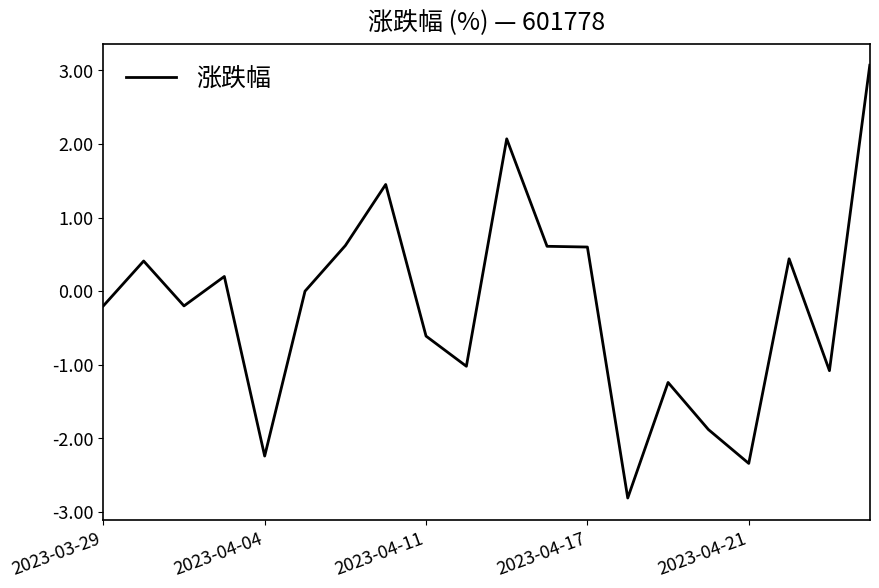

What is the maximum value shown in the chart?

3.1